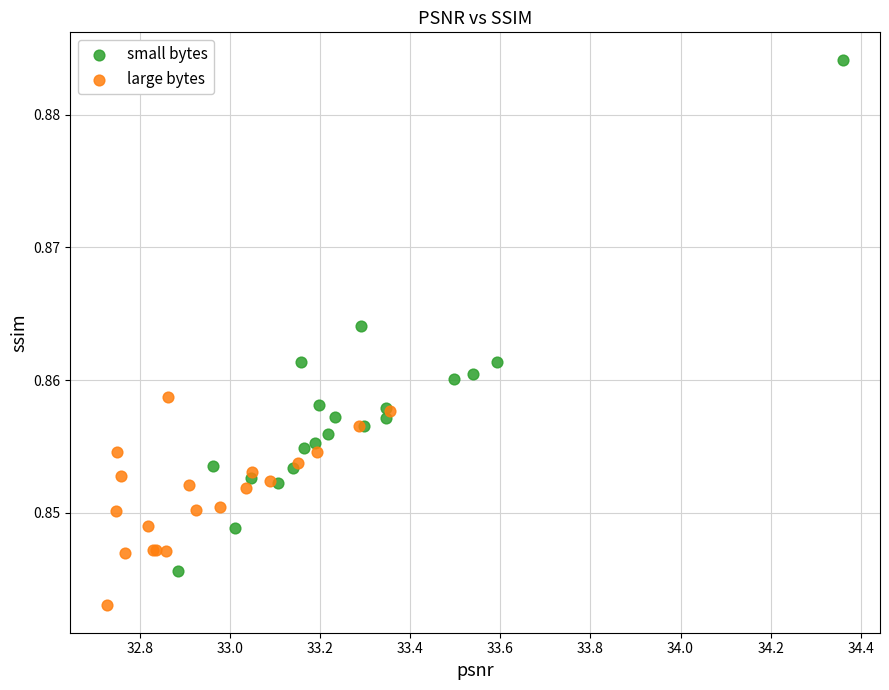

Which series has the largest Y range (max minus min)?

small bytes